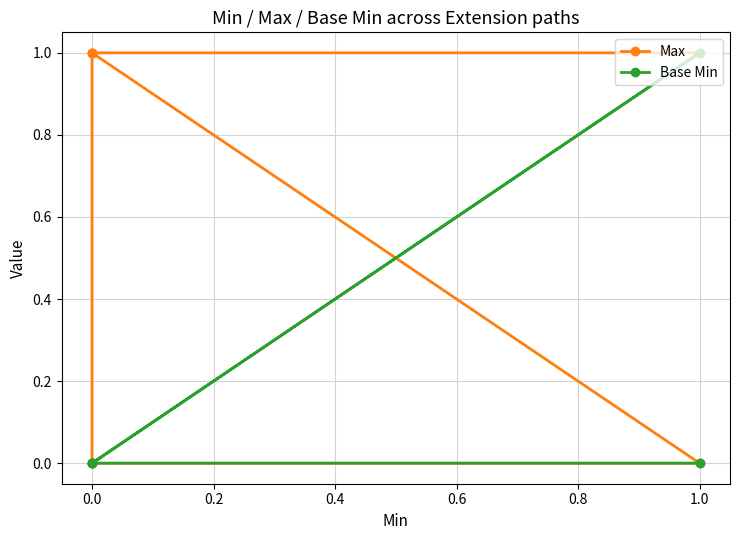

After their last crossing, which series has the higher values: Max or Base Min?

Max